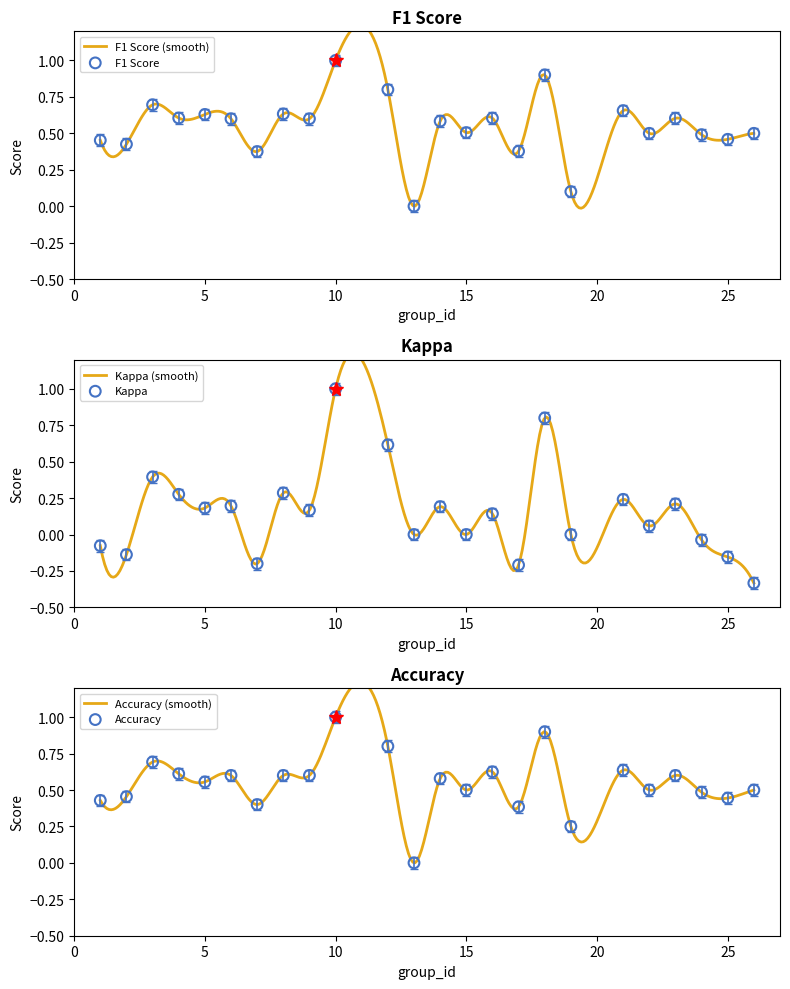

At which category is the sum across all series the highest?

10